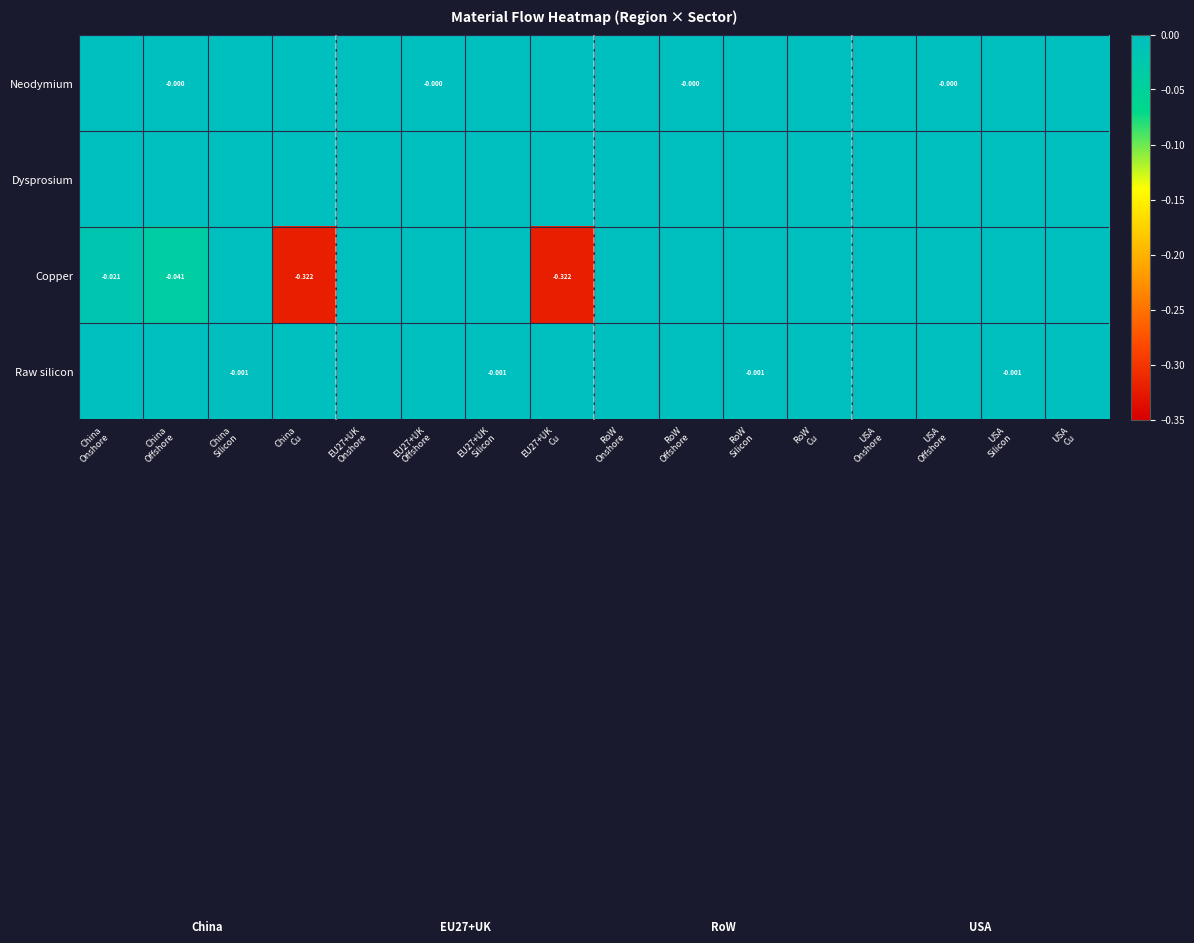

The Copper series shows -0.2 at EU27+UK Offshore. True or false?

False